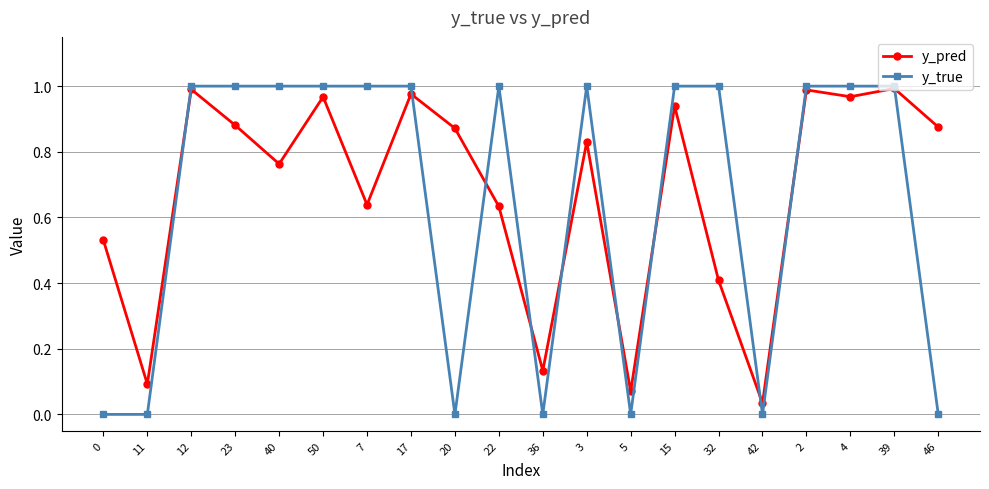

How many data points does each series have?

20